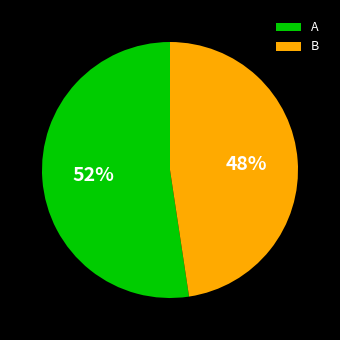

To the nearest percent, what percentage of the pie is B?

48%